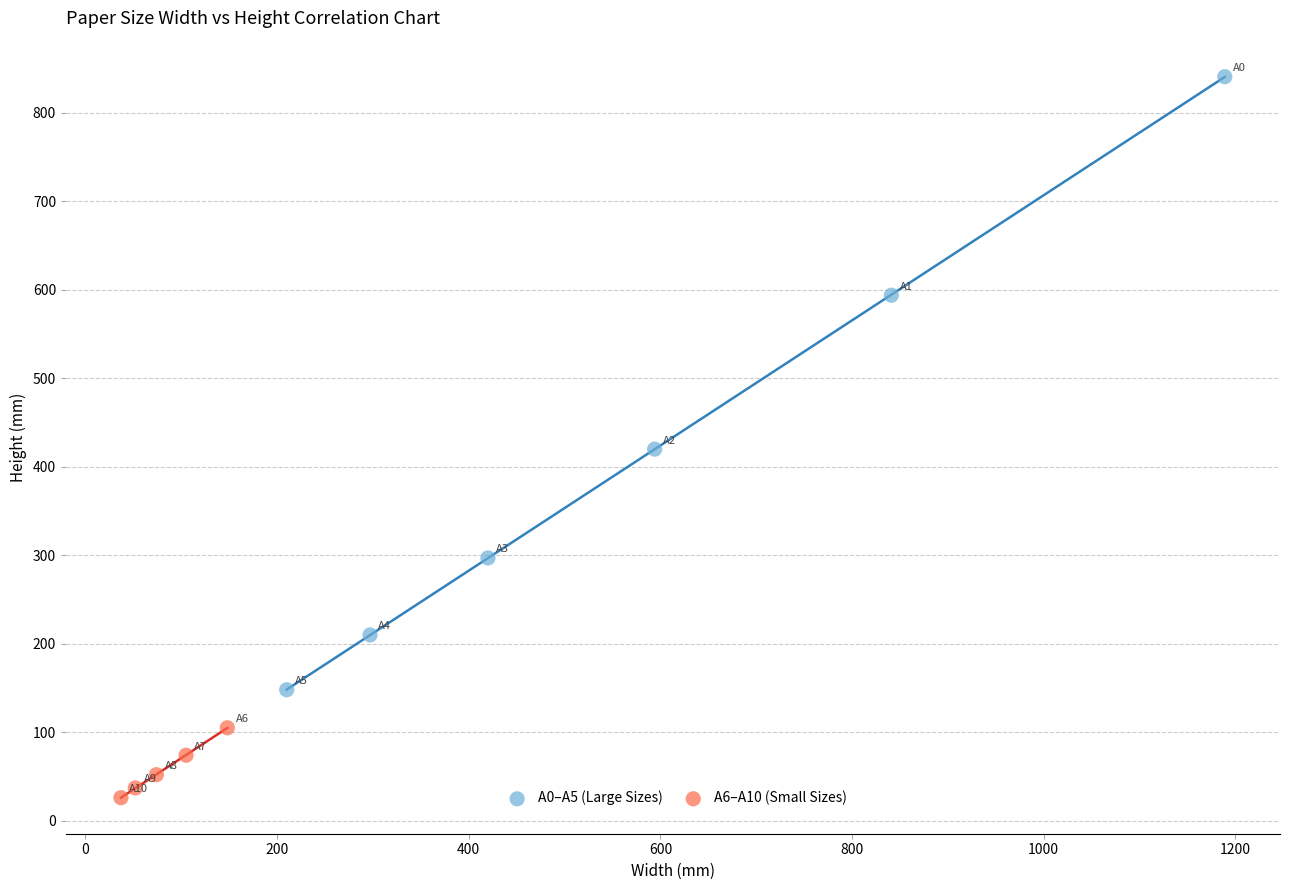

Which series reaches the minimum Y coordinate?

A6–A10 (Small Sizes)